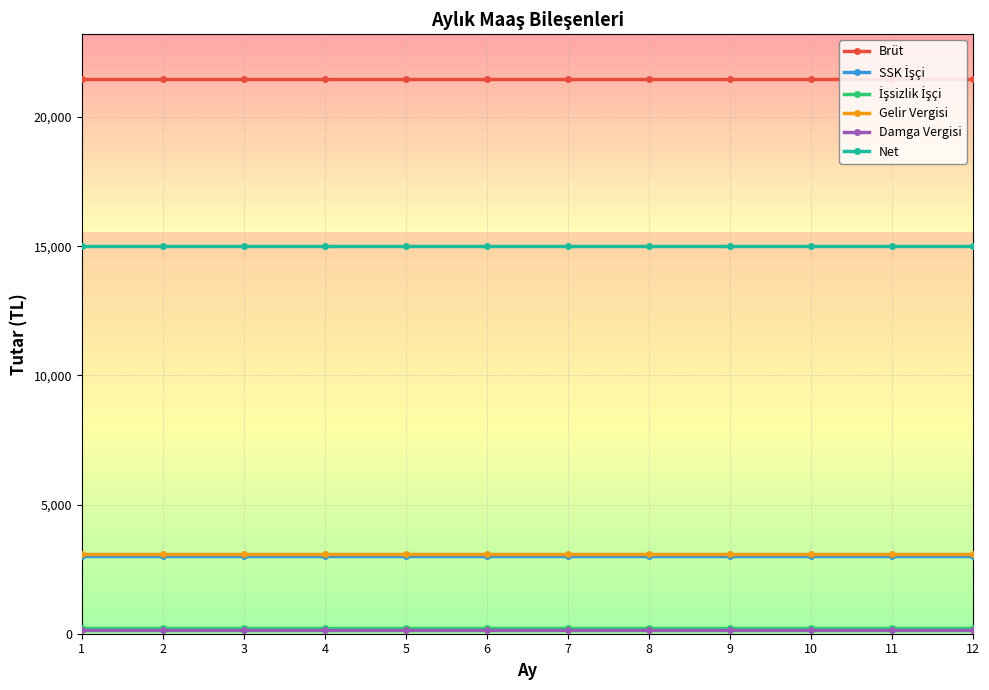

What is the maximum value shown in the chart?

21489.7